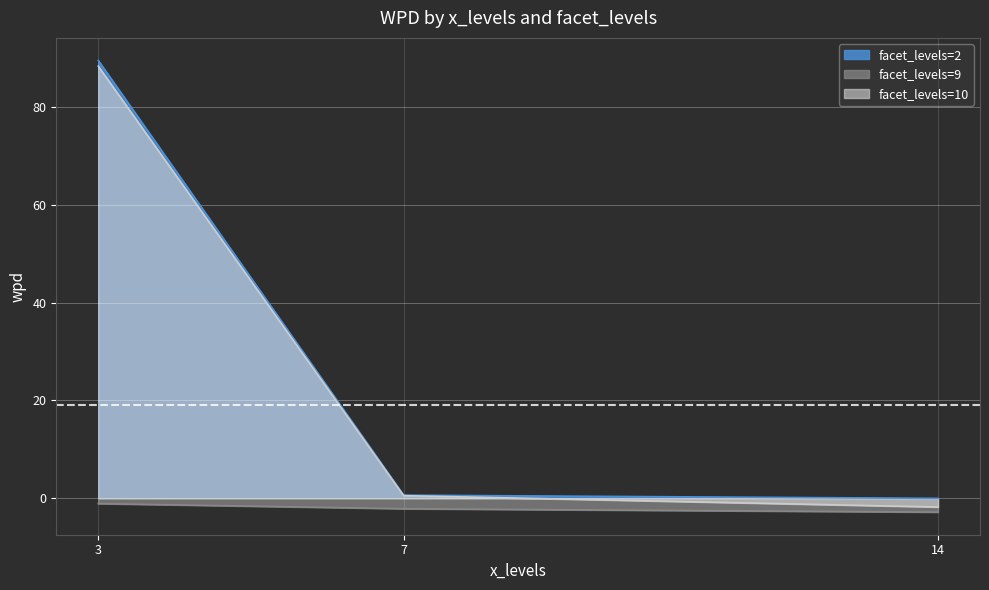

What is the total value across all series at 7?

-0.9